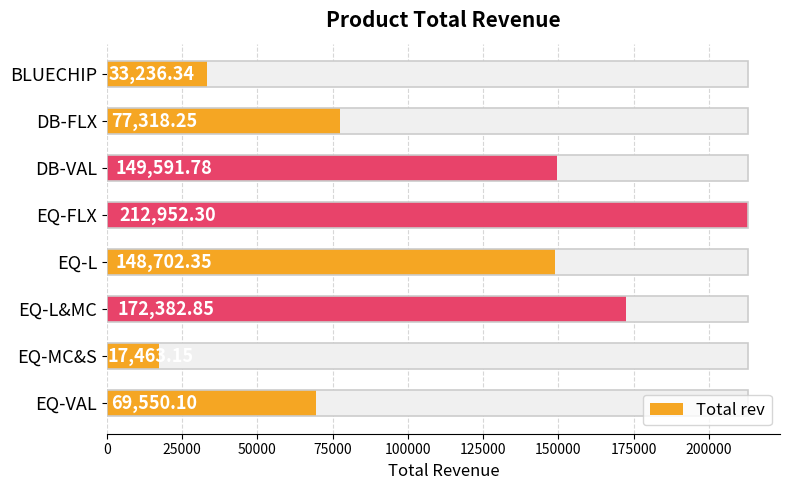

Are the bars grouped side by side (vs. stacked)?

No